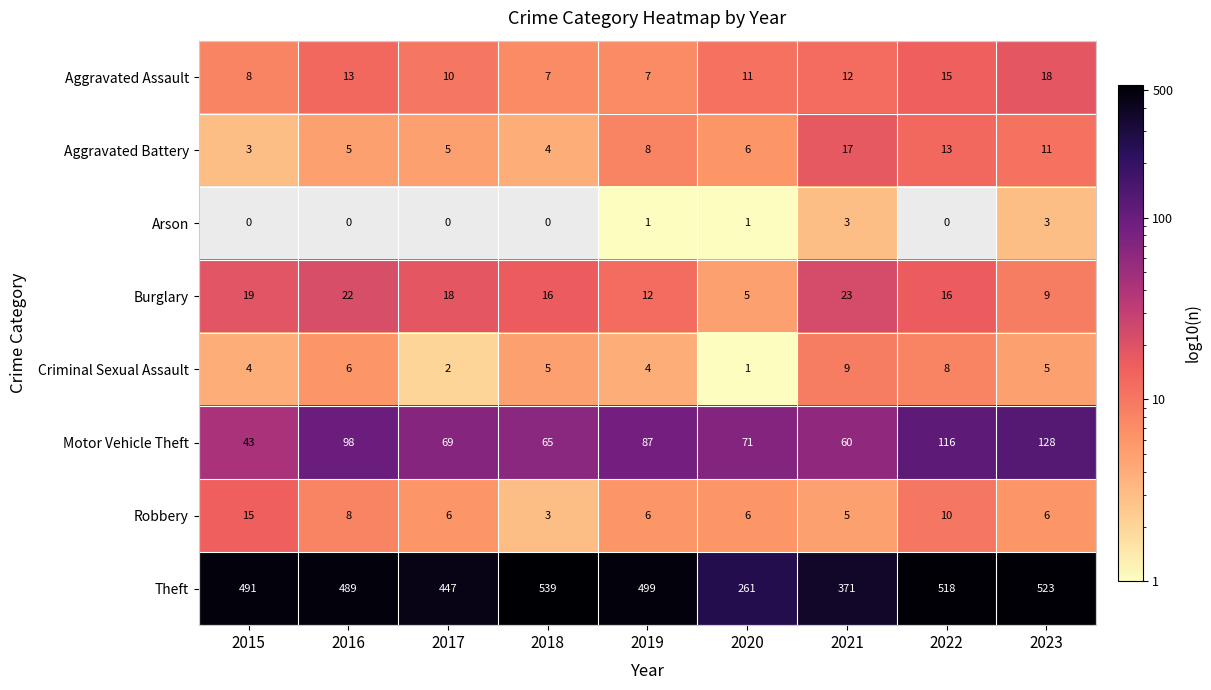

Is it true that Theft equals 257.3 at 2019?

False